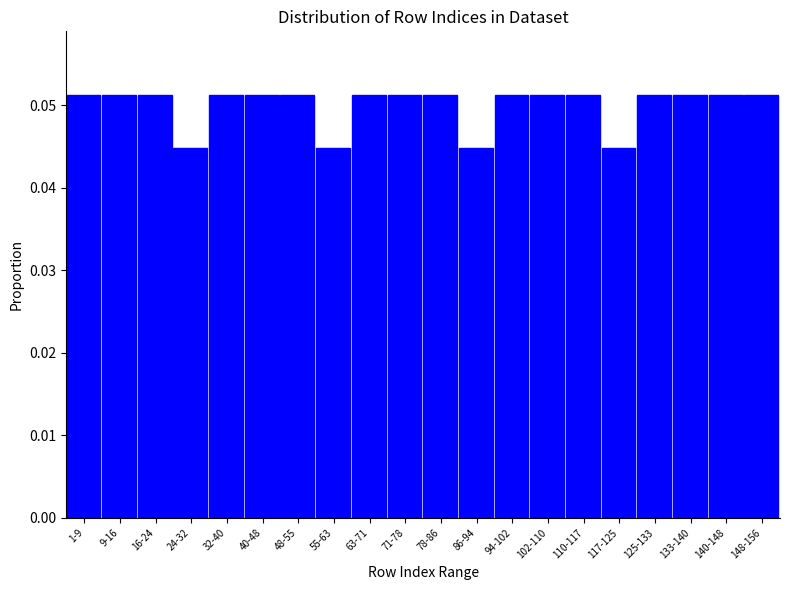

Which has a higher value, 24-32 or 16-24?

16-24